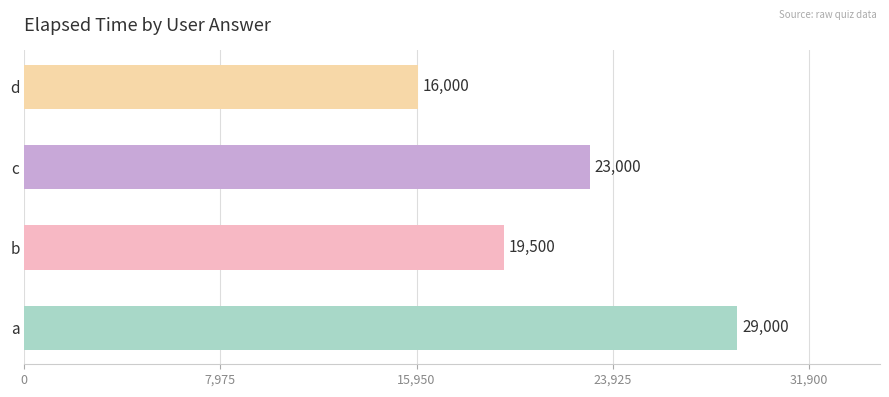

What is the sum of the values at d and c?

39000